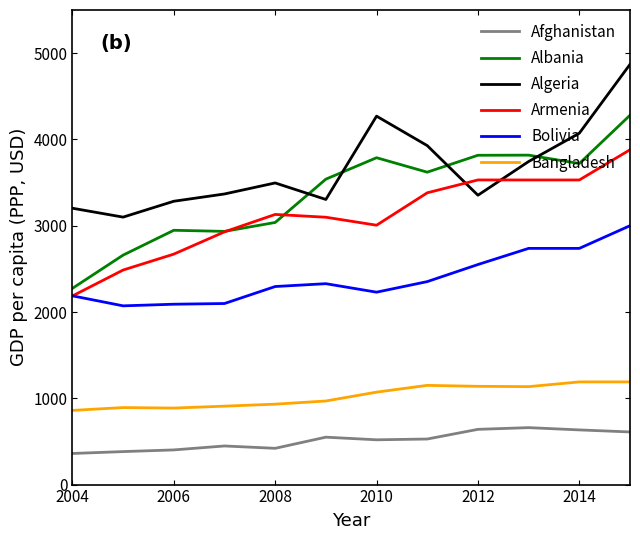

True or false: Afghanistan and Bangladesh cross at least once.

False